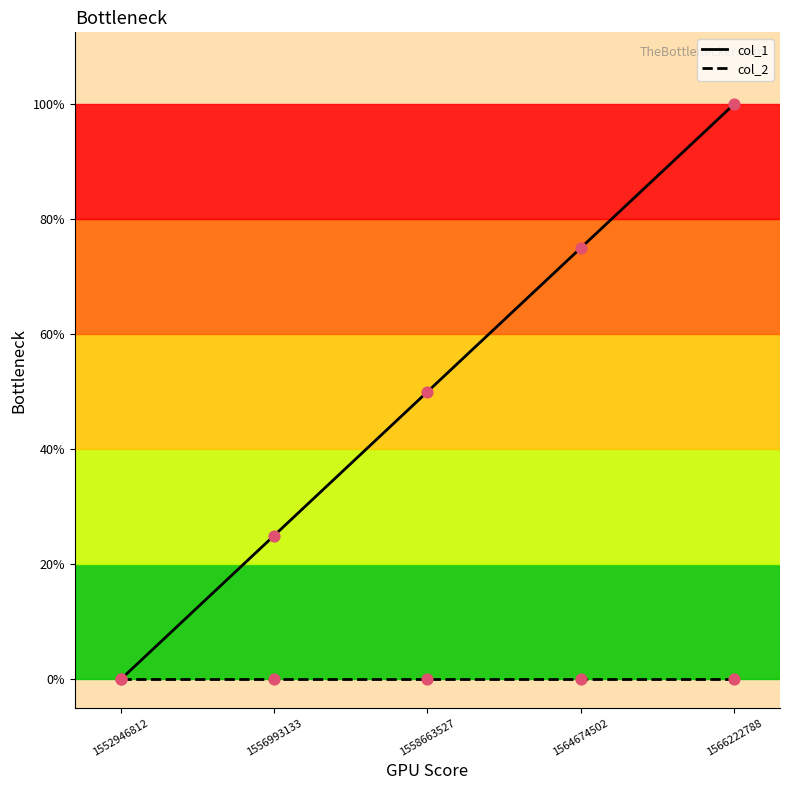

At which category is the sum across all series the highest?

1566222788